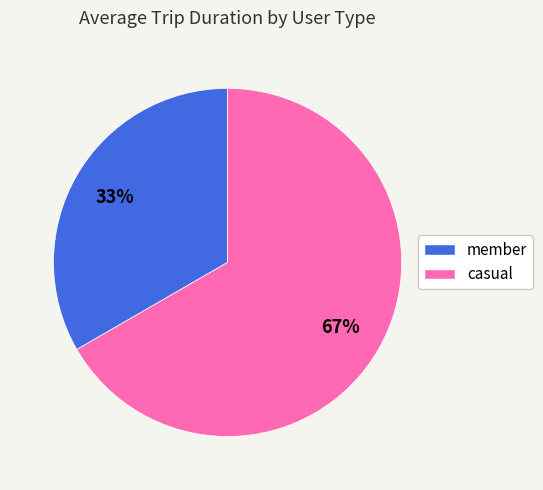

Do casual and member together represent more than half of the pie?

Yes